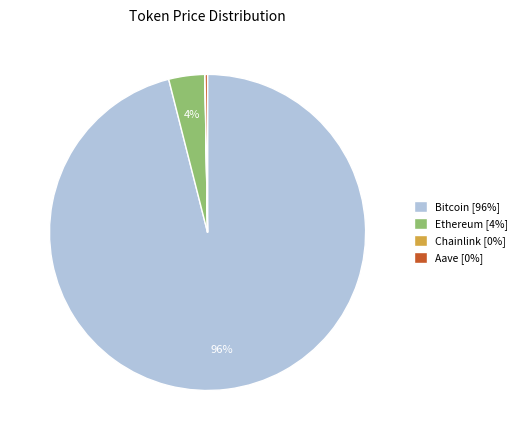

To the nearest percent, what portion does Ethereum represent?

4%